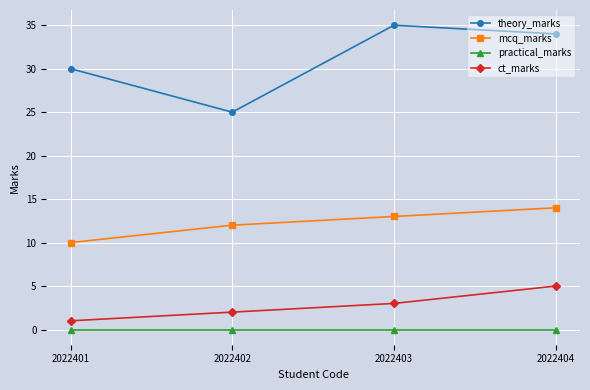

What is the total value across all series at 2022402?

39